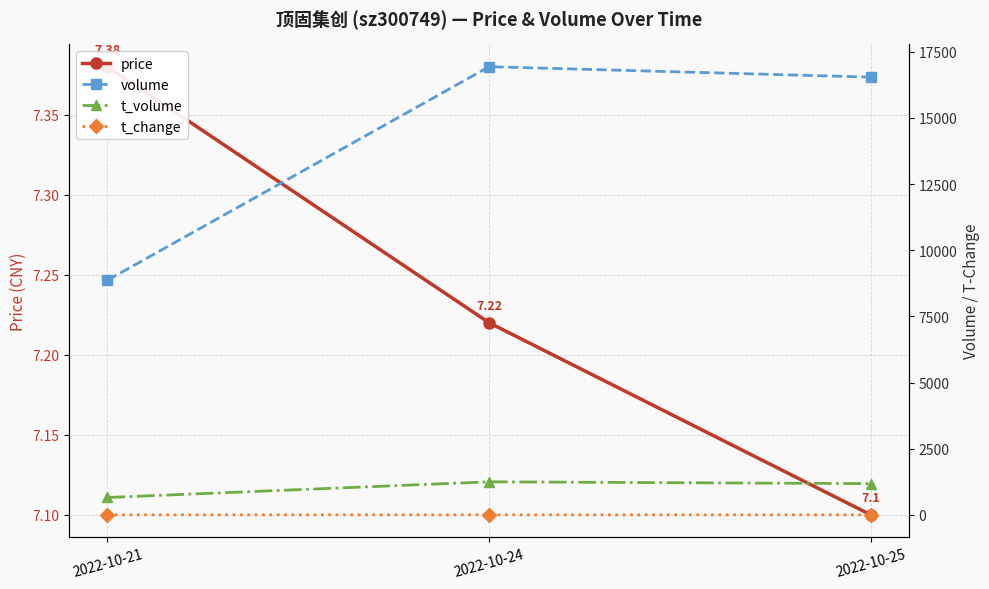

True or false: price has a value of 7.1 at 2022-10-25.

True